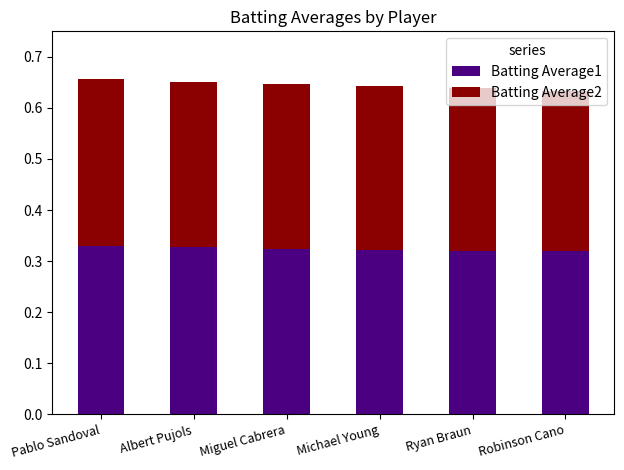

What is the total value across all series at Pablo Sandoval?

0.7